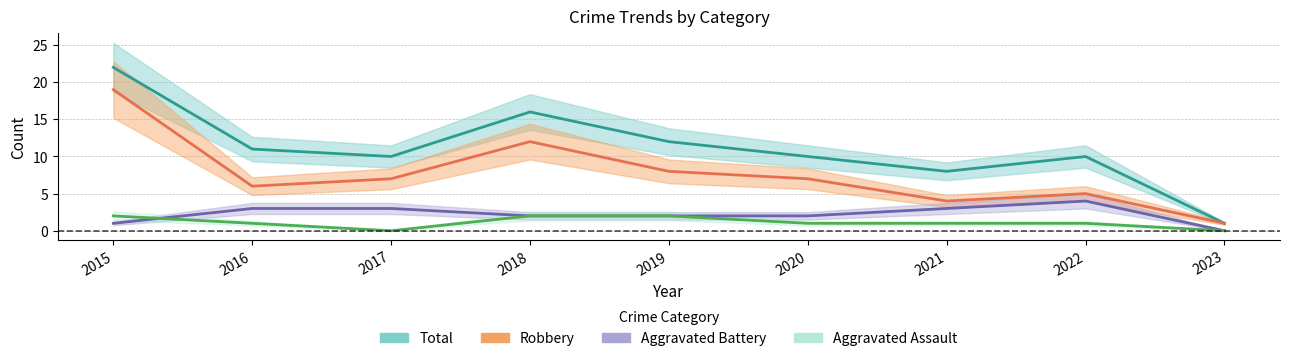

Rank the categories by Aggravated Assault value from lowest to highest.

2017, 2023, 2016, 2020, 2021, 2022, 2015, 2018, 2019